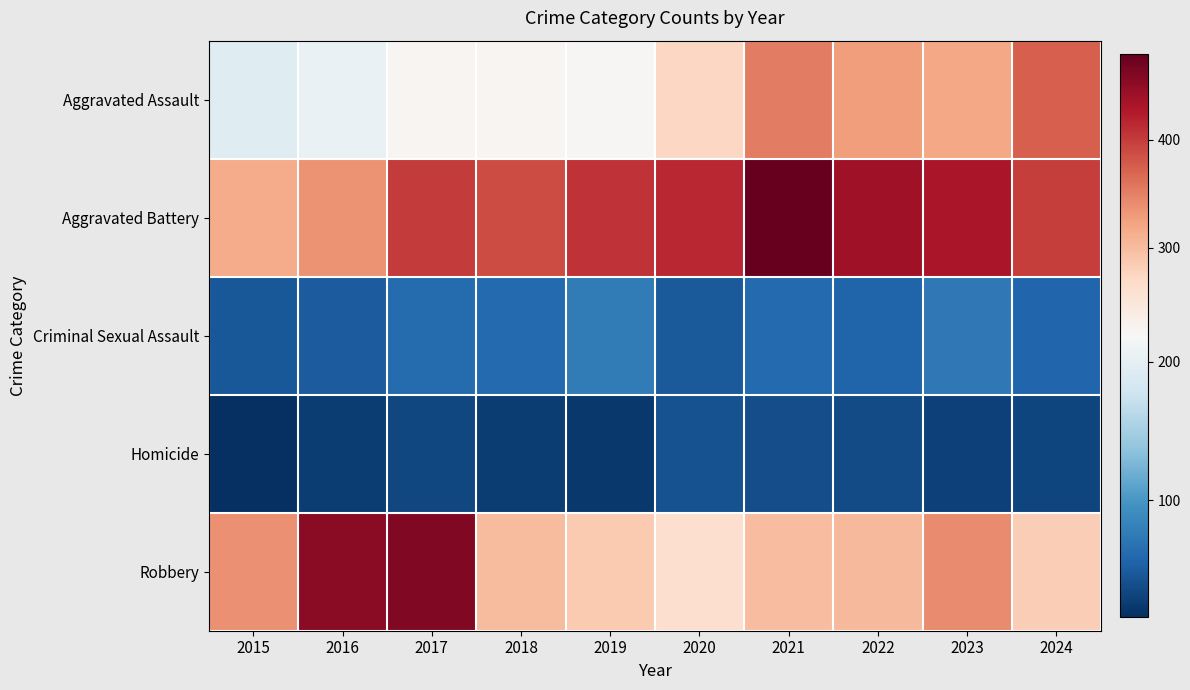

Which series has the largest total across all categories?

Aggravated Battery